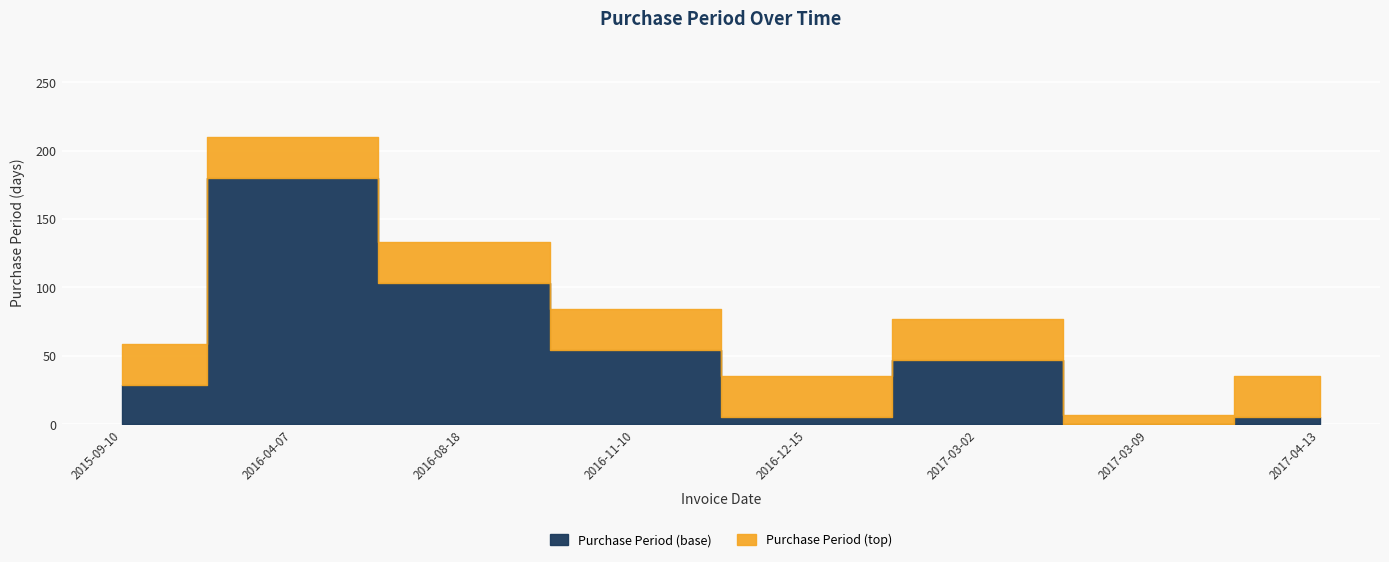

True or false: there are more than 0 points higher than both neighbors.

True